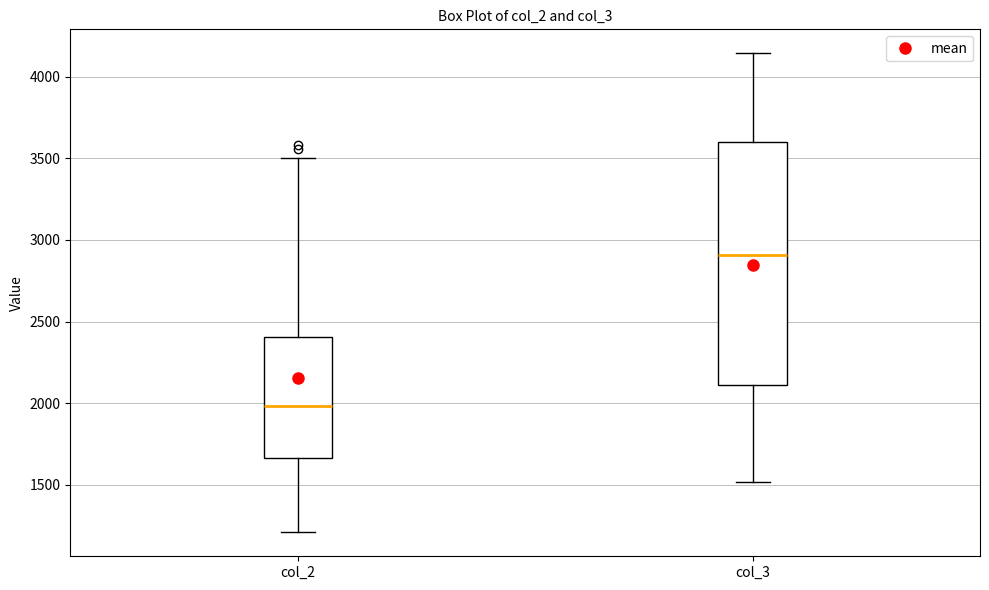

Which box's median line is the lowest?

col_2